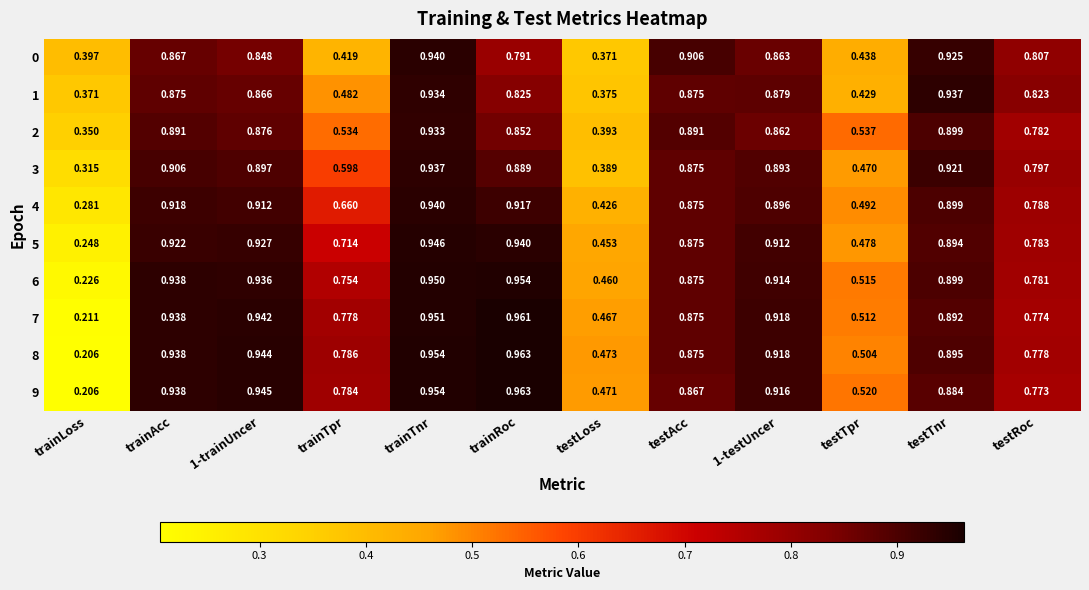

Is the value of 3 at 1-trainUncer greater than the value of 8 at trainRoc?

No